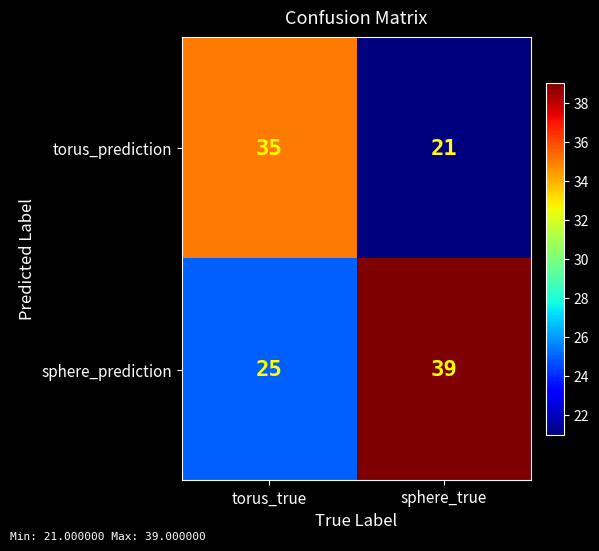

What is the sum of the torus_prediction values at torus_true and sphere_true?

56